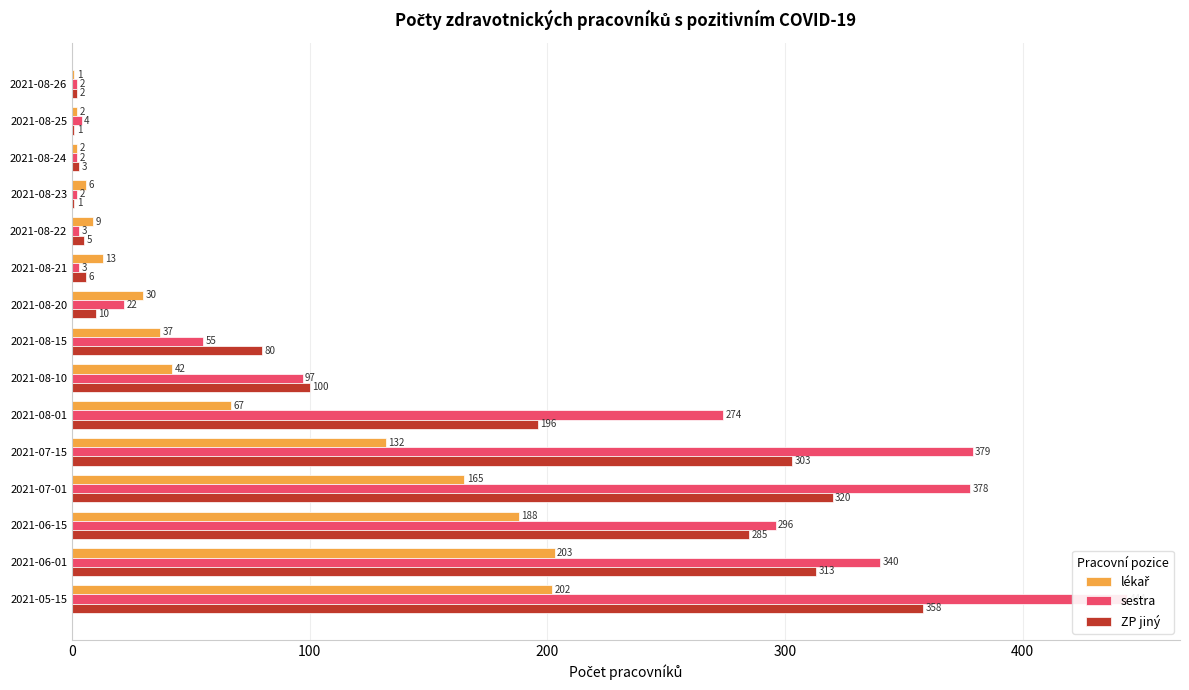

What is the difference between the sestra values at 2021-08-26 and 2021-05-15?

442